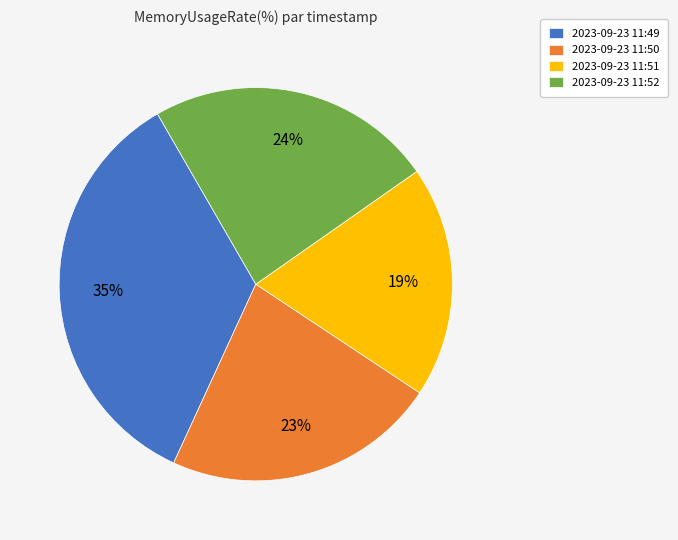

What is the largest slice in the pie chart?

2023-09-23 11:49